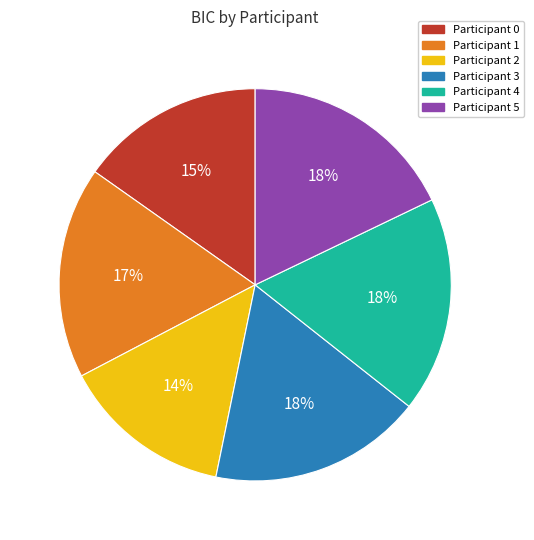

Which slice is the smallest?

Participant 2